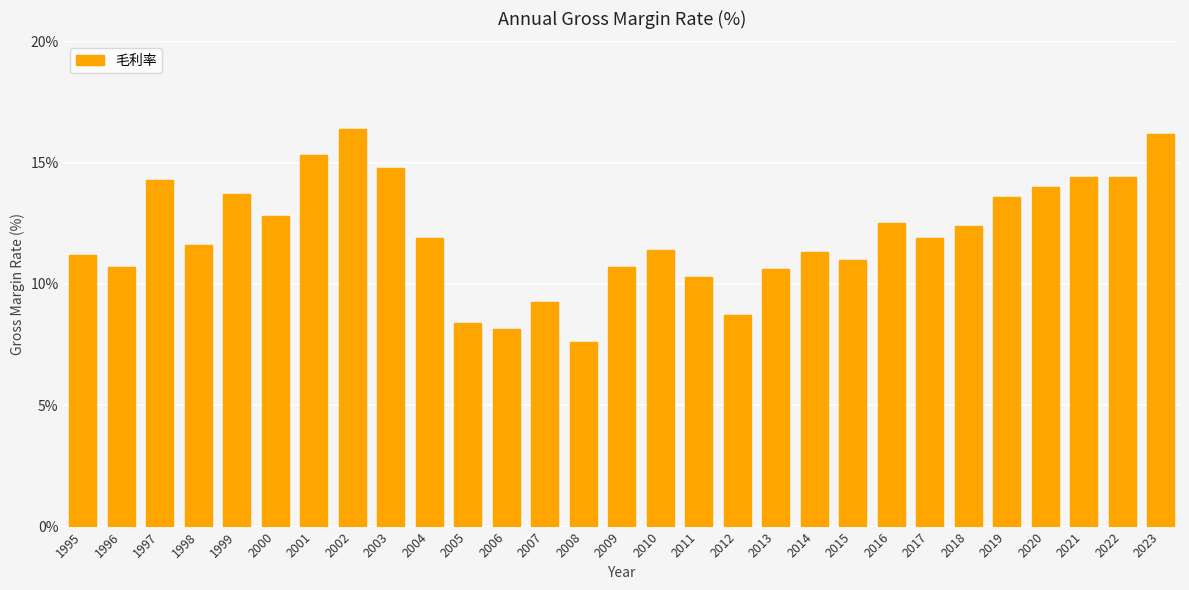

Is it true that the value at 2014 is 11.3?

True